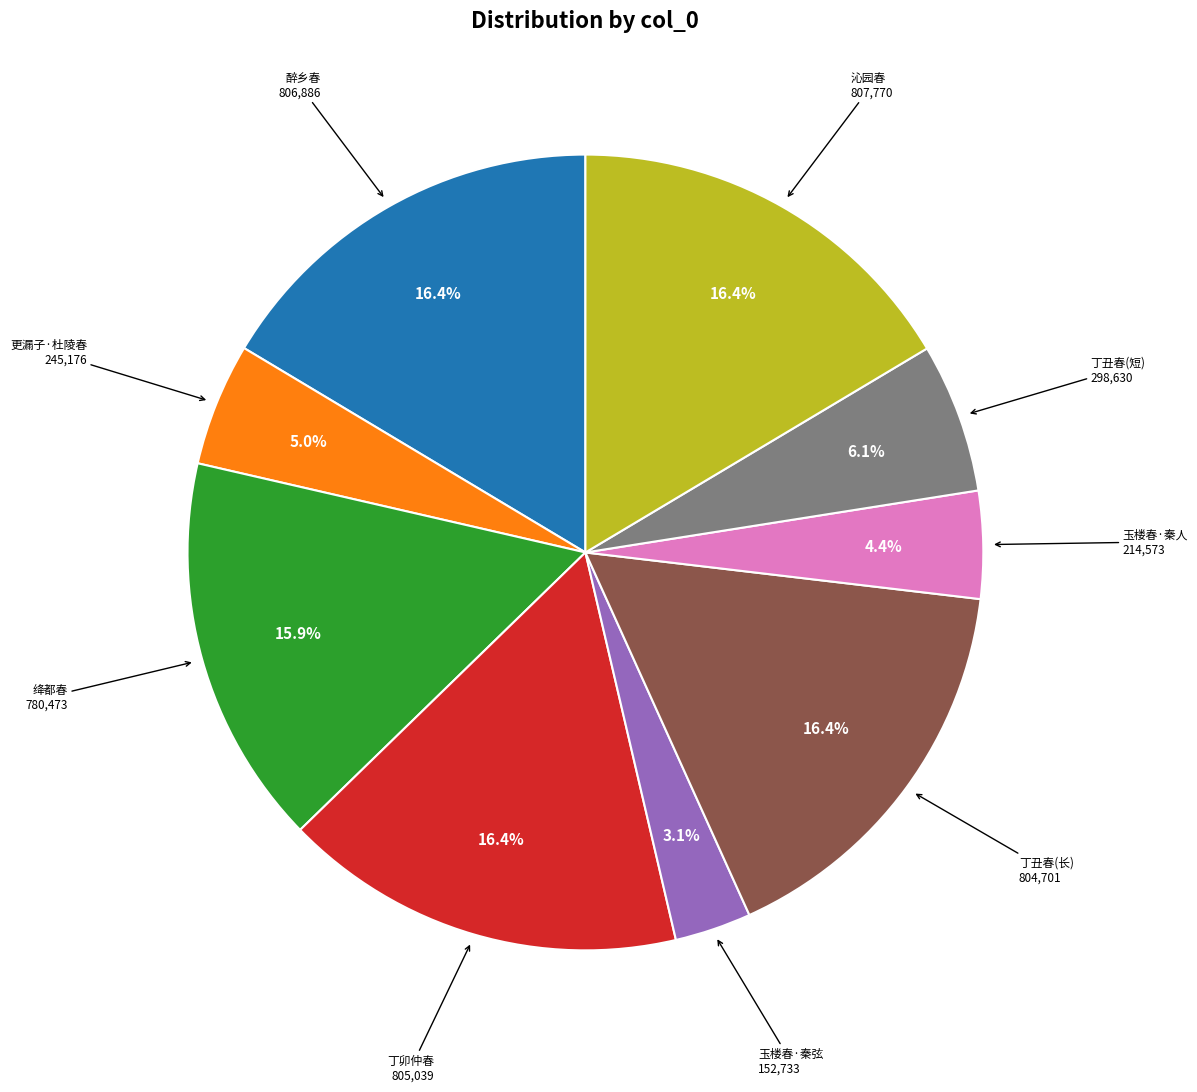

How many slices are in this pie chart?

9